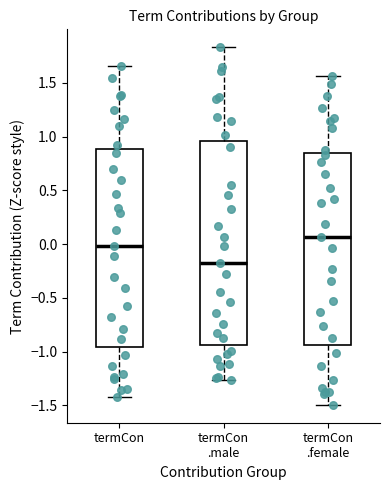

Which box is the tallest, from its lower edge to its upper edge?

termCon .male